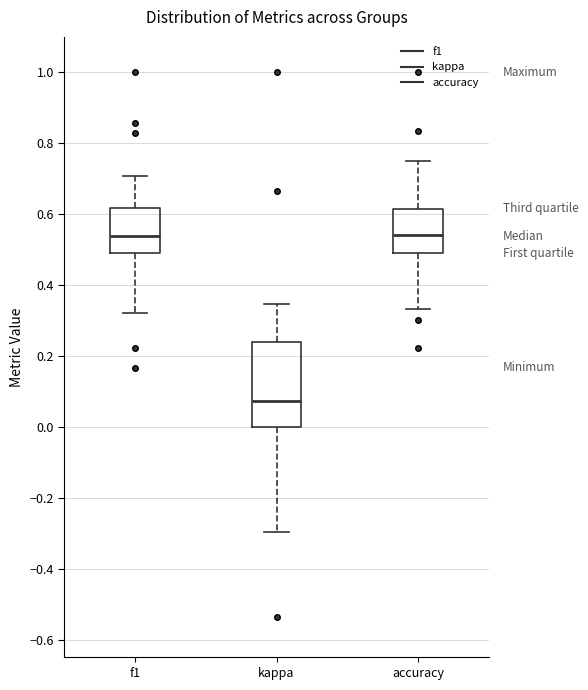

Which box is the tallest, from its lower edge to its upper edge?

kappa